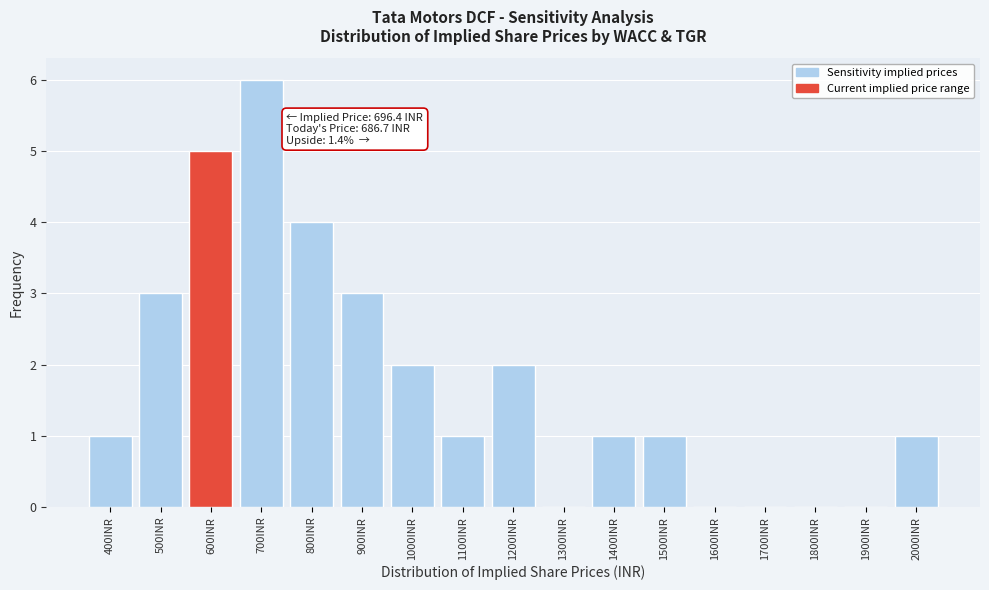

Reading left to right, list all the values displayed in this chart.

400INR=1	500INR=3	600INR=5	700INR=6	800INR=4	900INR=3	1000INR=2	1100INR=1	1200INR=2	1300INR=0	1400INR=1	1500INR=1	1600INR=0	1700INR=0	1800INR=0	1900INR=0	2000INR=1